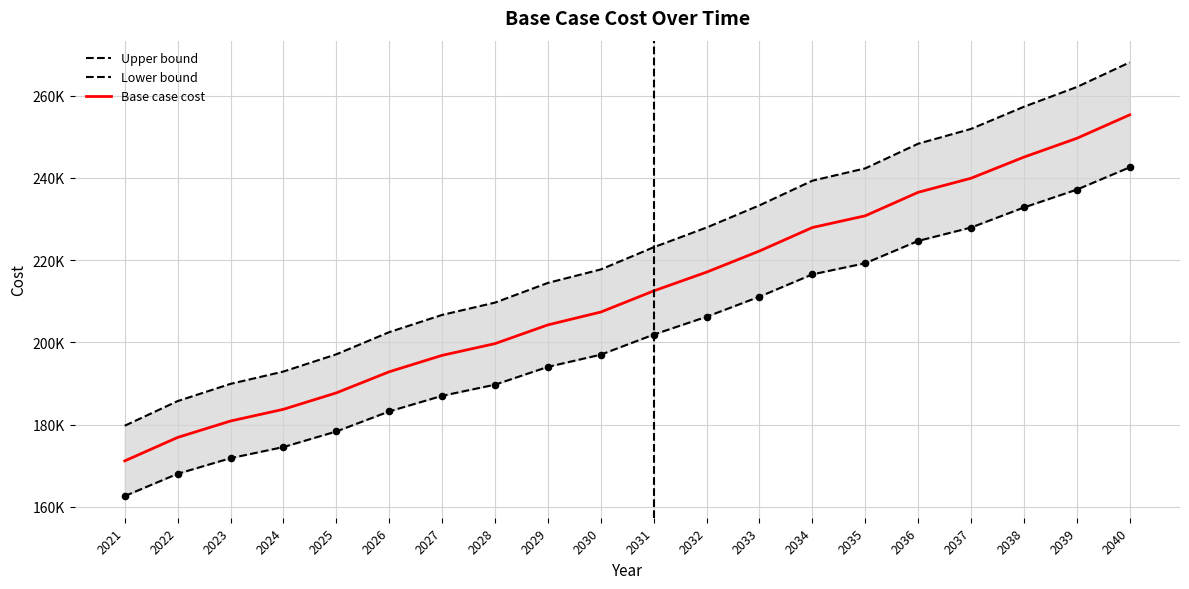

At which category is the sum across all series the highest?

2040